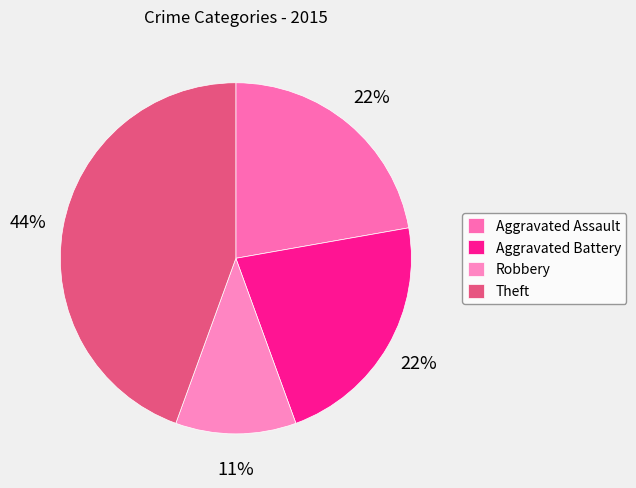

Is it true that Robbery is 1% of the pie?

False